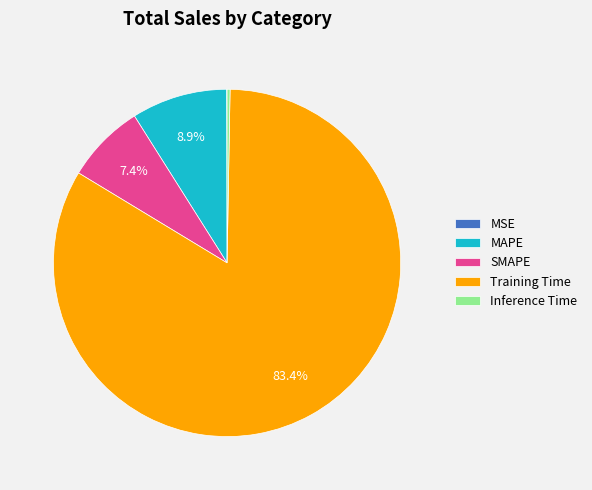

To the nearest percent, what portion does Training Time represent?

83%